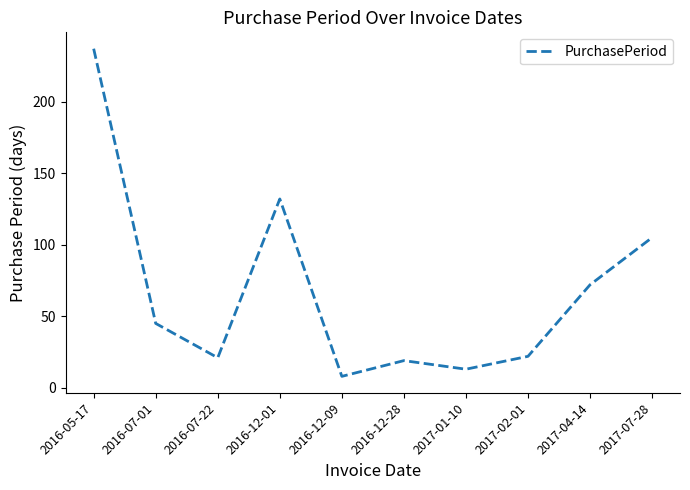

What position from the left is 2017-07-28?

10